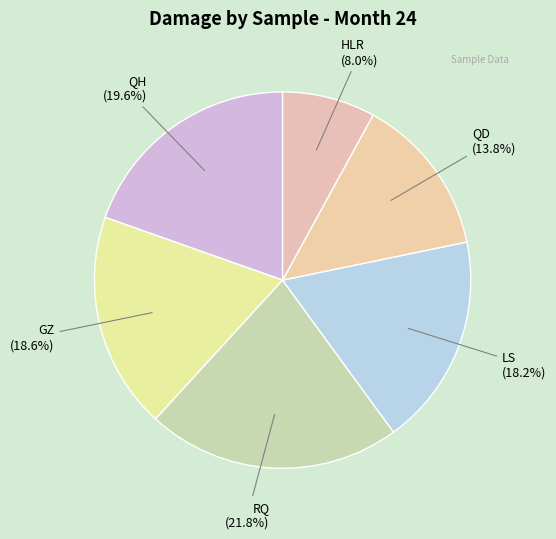

True or false: RQ accounts for 28% of the total.

False